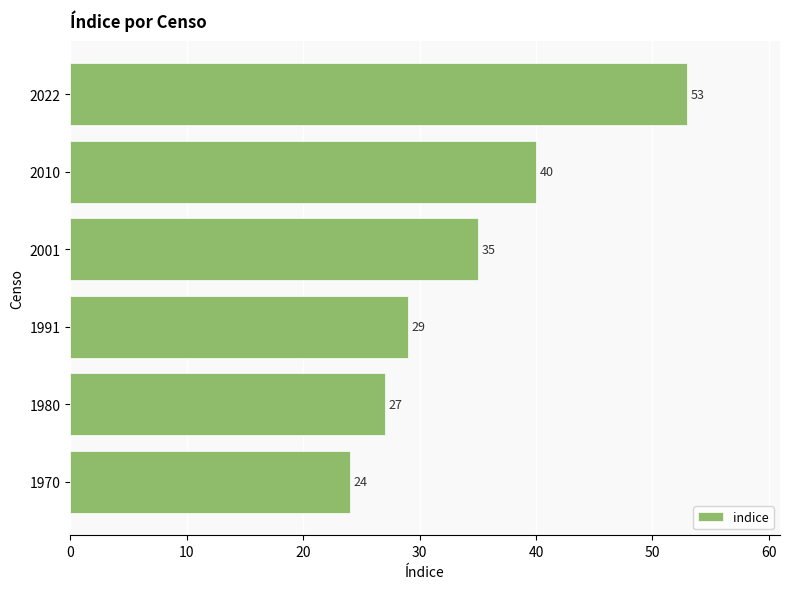

Rank the categories by value from lowest to highest.

1970, 1980, 1991, 2001, 2010, 2022